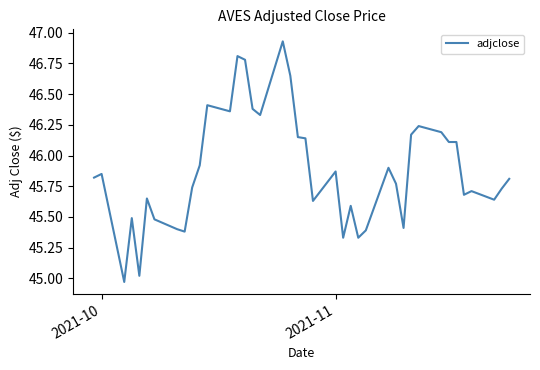

What is the difference between the maximum and minimum values?

2.0